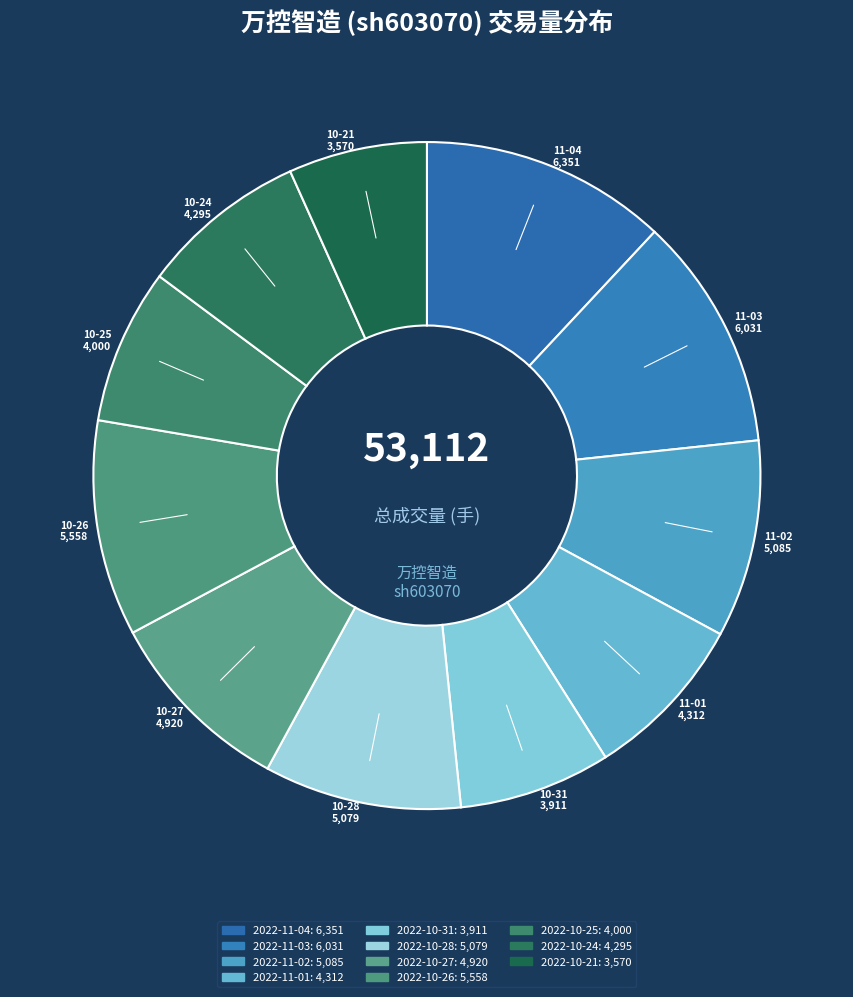

How many segments does this pie chart have?

11